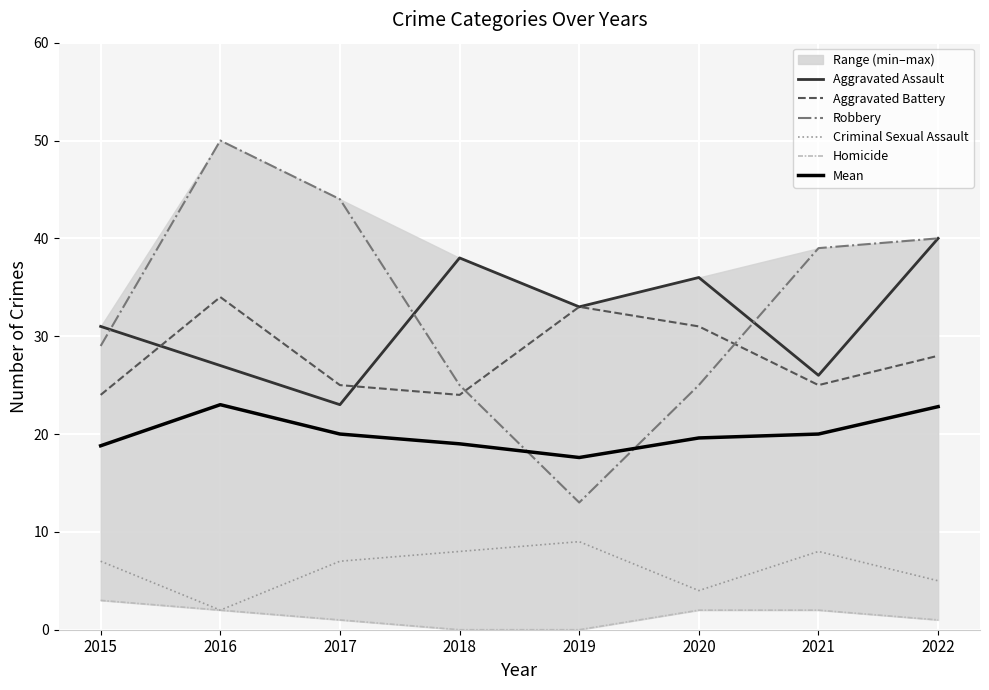

Between 2017 and 2020, which series saw the biggest shift?

Robbery